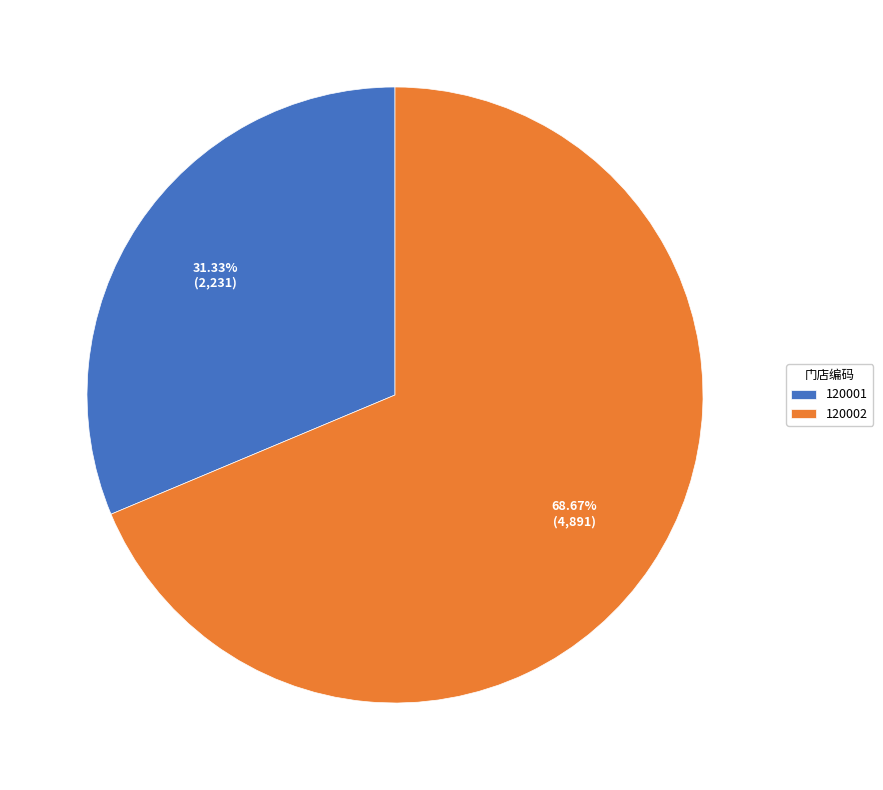

How many segments does this pie chart have?

2